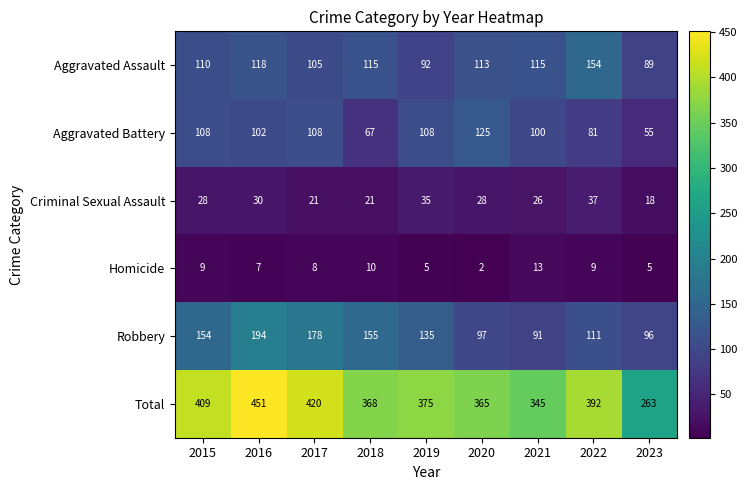

How many distinct data groups are displayed?

6